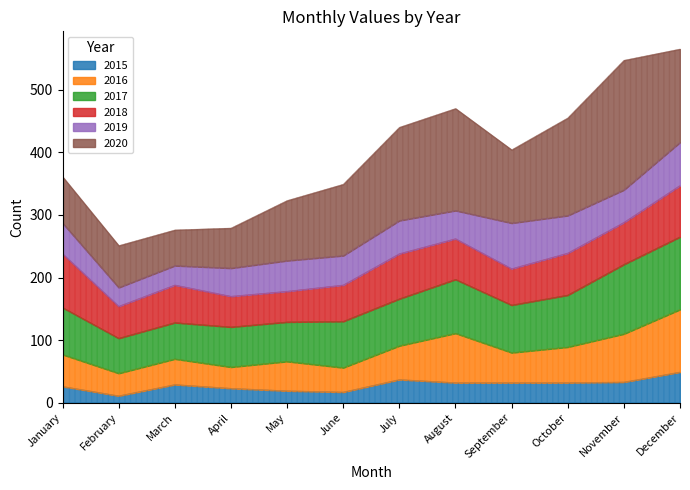

What are all the series names shown in the legend?

2015, 2016, 2017, 2018, 2019, 2020